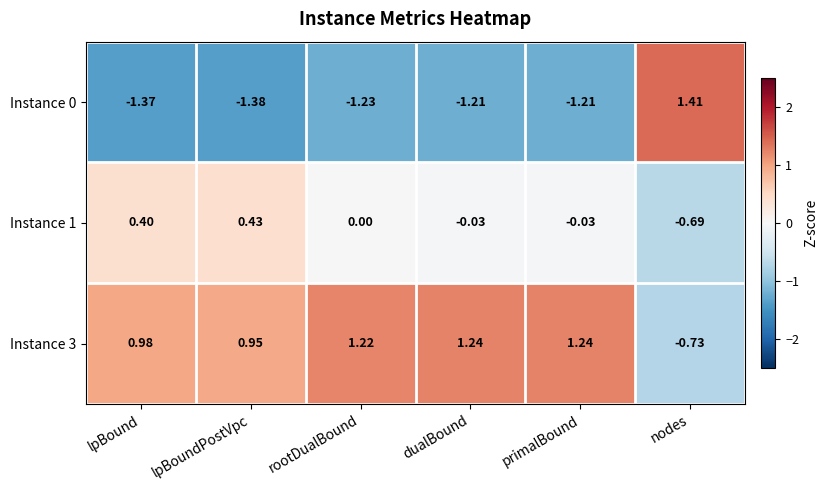

At which label does Instance 3 first exceed 1?

rootDualBound